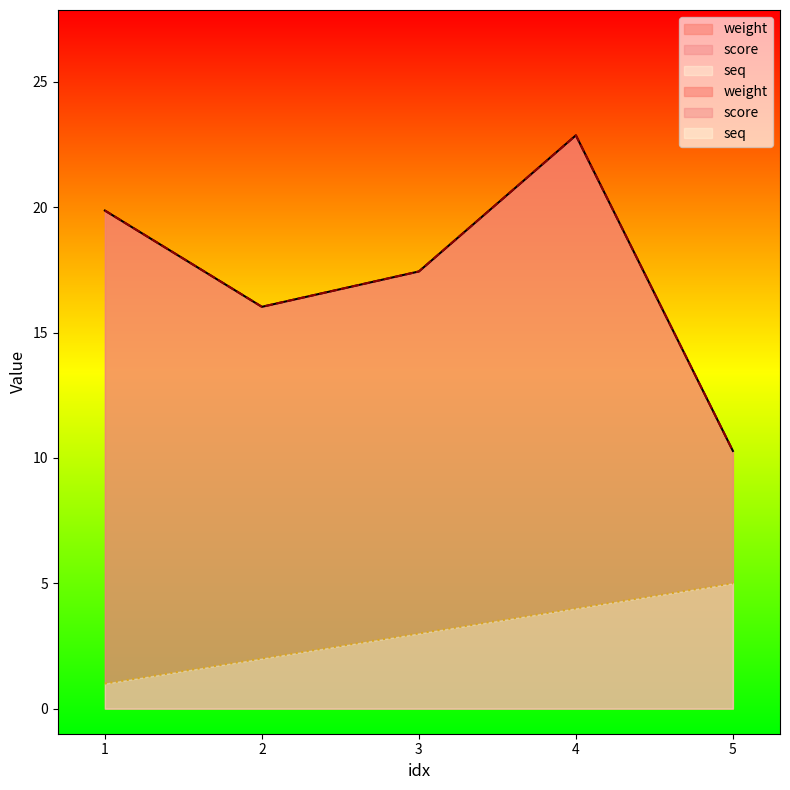

What is the total value across all series at 4?

49.7